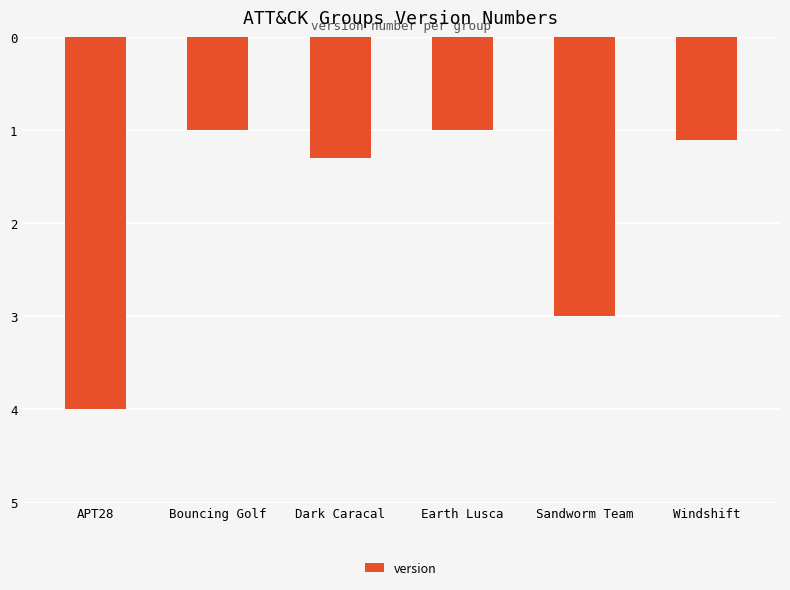

Which has a higher value, APT28 or Earth Lusca?

Earth Lusca